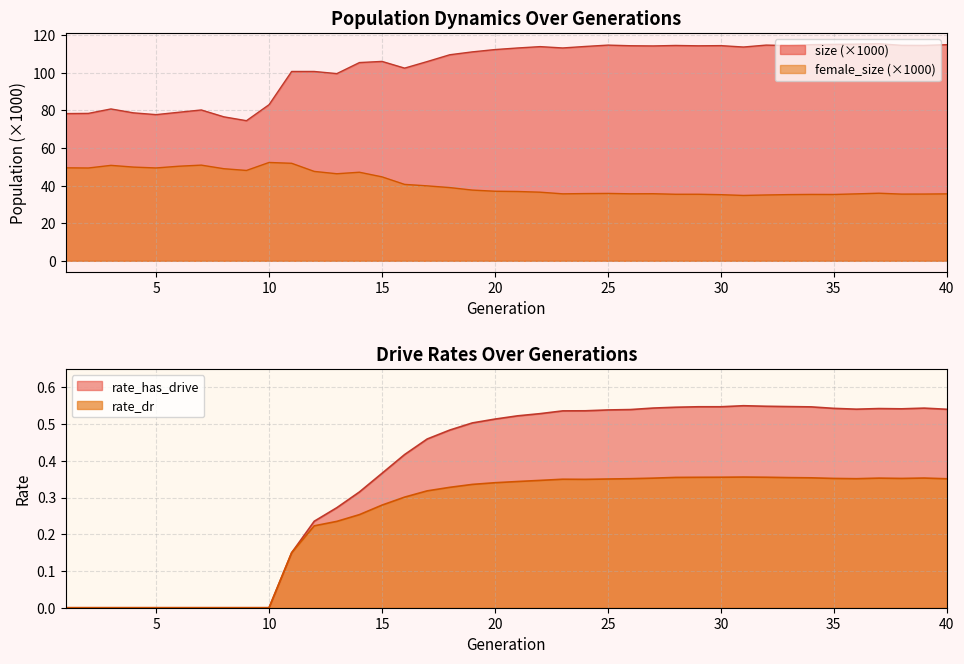

Reading left to right, extract all data points from this chart.

size: 78.4	78.5	80.8	78.7	77.8	79.0	80.3	76.6	74.6	83.1	100.8	100.8	99.6	105.5	106.1	102.5	106.0	109.7	111.2	112.4	113.3	114.0	113.3	114.1	114.8	114.5	114.4	114.6	114.4	114.5	113.8	114.8	114.6	115.0	115.2	115.3	115.5	114.7	114.6	115.0
female_size: 49.5	49.4	50.8	49.9	49.4	50.3	50.9	49.0	48.1	52.3	51.9	47.6	46.3	47.1	44.7	40.7	39.9	39.0	37.6	37.0	36.9	36.5	35.6	35.8	35.8	35.6	35.7	35.4	35.4	35.2	34.8	35.0	35.2	35.3	35.3	35.6	36.0	35.5	35.5	35.6
rate_dr: 0.0	0.0	0.0	0.0	0.0	0.0	0.0	0.0	0.0	0.0	0.1	0.2	0.2	0.3	0.3	0.3	0.3	0.3	0.3	0.3	0.3	0.3	0.3	0.3	0.4	0.4	0.4	0.4	0.4	0.4	0.4	0.4	0.4	0.4	0.4	0.4	0.4	0.4	0.4	0.4
rate_has_drive: 0.0	0.0	0.0	0.0	0.0	0.0	0.0	0.0	0.0	0.0	0.1	0.2	0.3	0.3	0.4	0.4	0.5	0.5	0.5	0.5	0.5	0.5	0.5	0.5	0.5	0.5	0.5	0.5	0.5	0.5	0.5	0.5	0.5	0.5	0.5	0.5	0.5	0.5	0.5	0.5